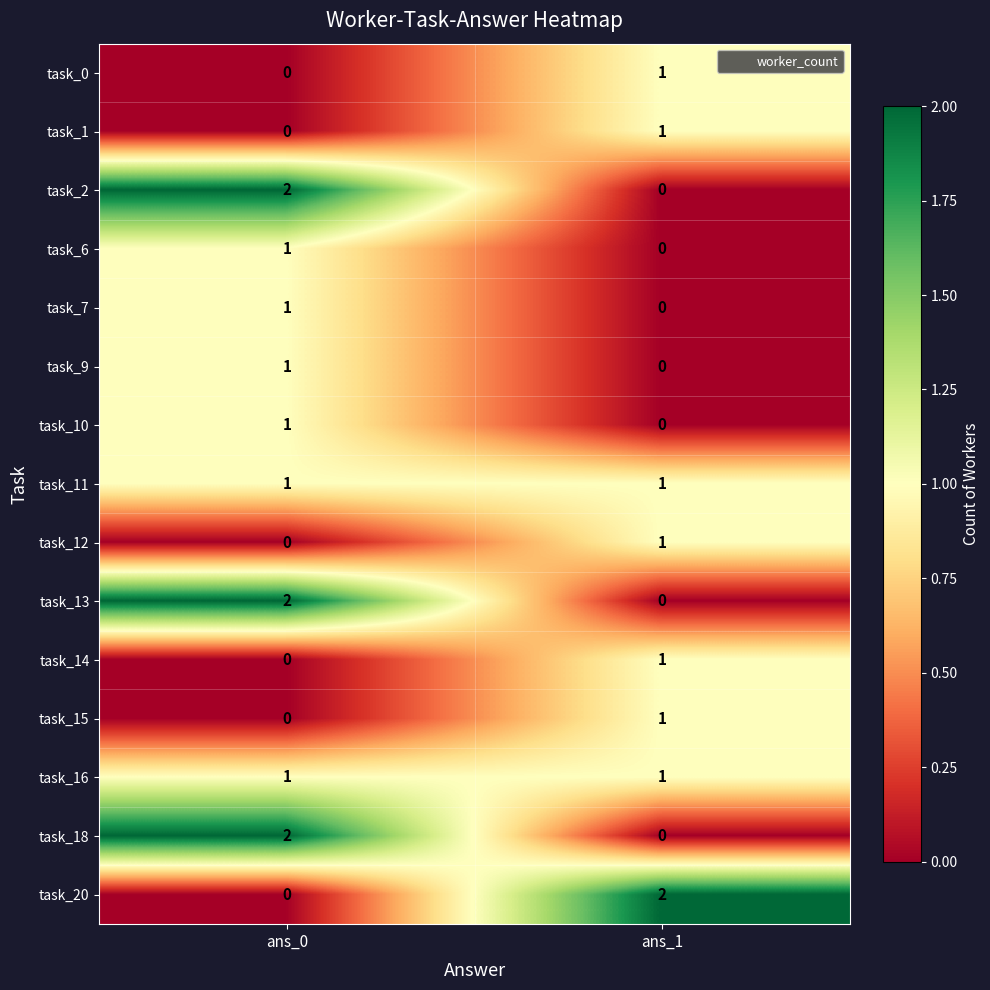

Reading left to right, extract all data points from this chart.

task_0: ans_0=0	ans_1=1
task_1: ans_0=0	ans_1=1
task_2: ans_0=2	ans_1=0
task_6: ans_0=1	ans_1=0
task_7: ans_0=1	ans_1=0
task_9: ans_0=1	ans_1=0
task_10: ans_0=1	ans_1=0
task_11: ans_0=1	ans_1=1
task_12: ans_0=0	ans_1=1
task_13: ans_0=2	ans_1=0
task_14: ans_0=0	ans_1=1
task_15: ans_0=0	ans_1=1
task_16: ans_0=1	ans_1=1
task_18: ans_0=2	ans_1=0
task_20: ans_0=0	ans_1=2